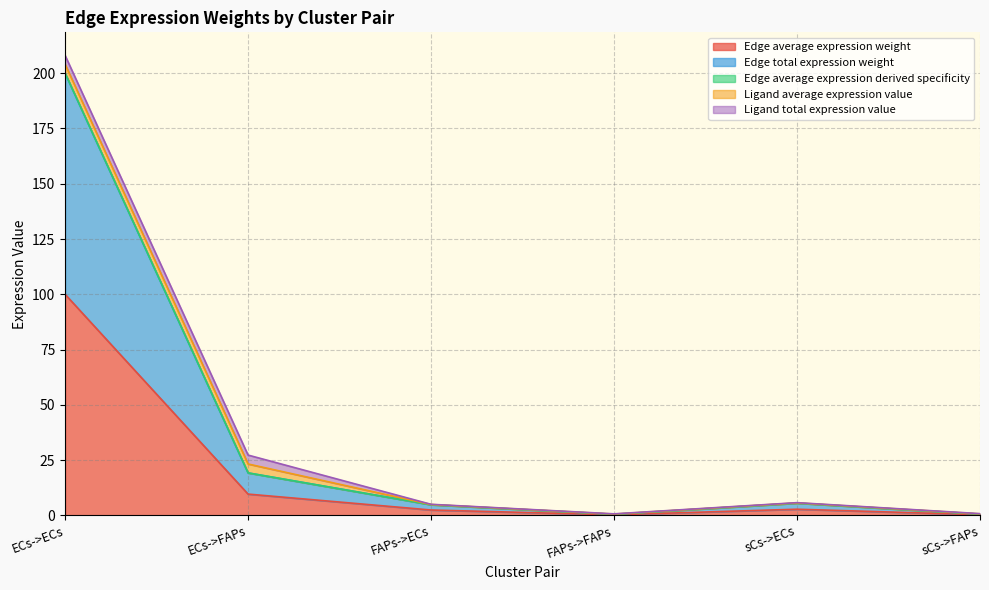

Does the chart have visible grid lines?

Yes